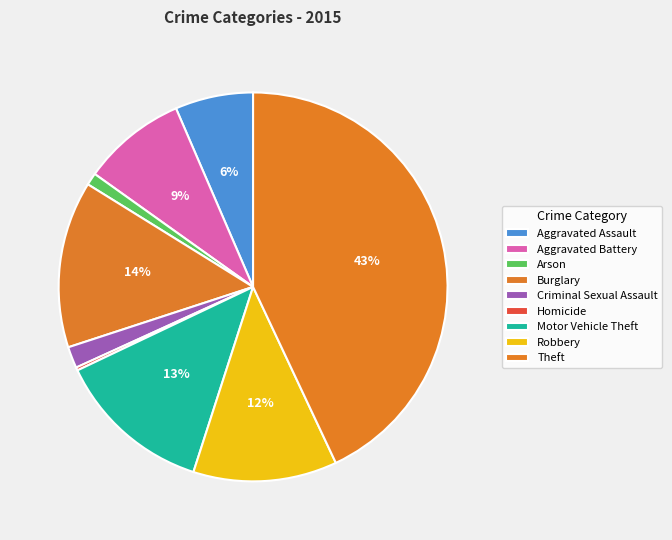

The Criminal Sexual Assault slice represents 1% of the pie. True or false?

False